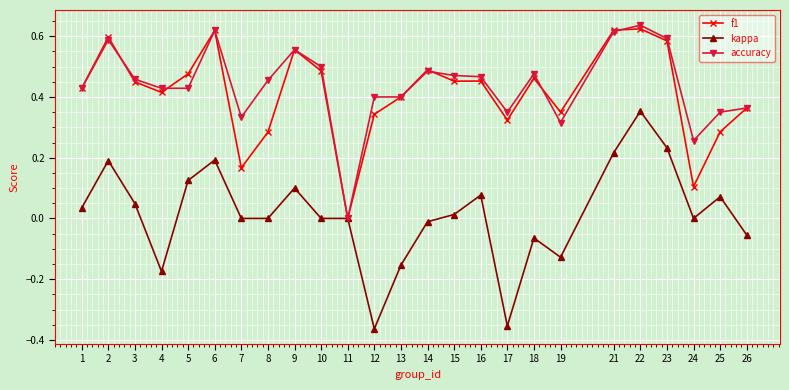

Is the value of f1 at 7 greater than the value of kappa at 4?

Yes